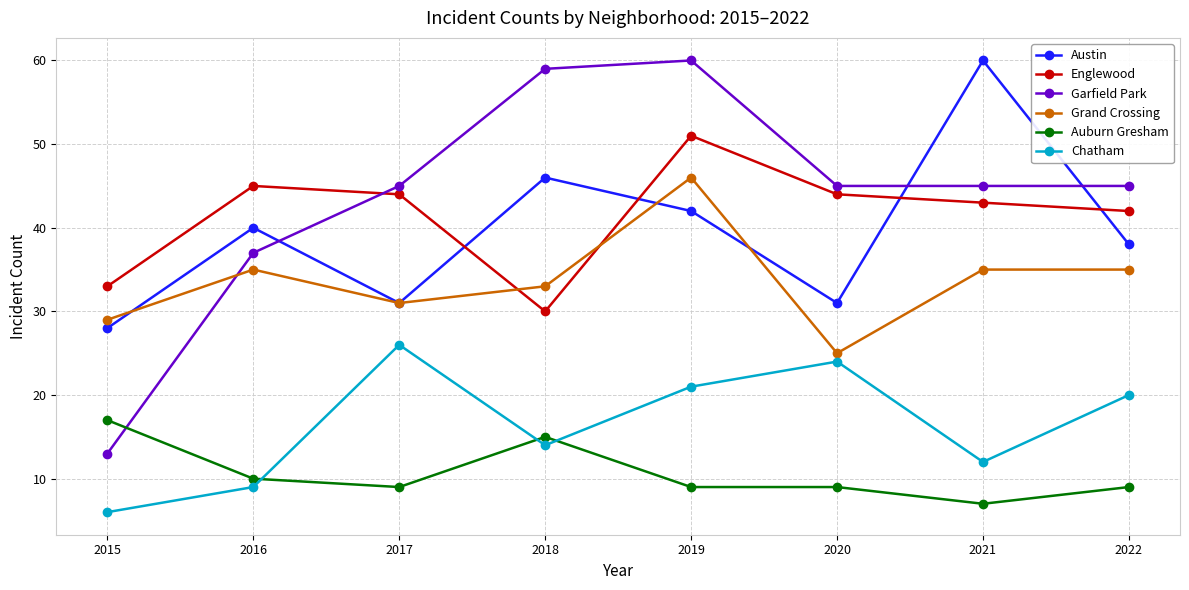

What is the sum of the Chatham values at 2015 and 2020?

30